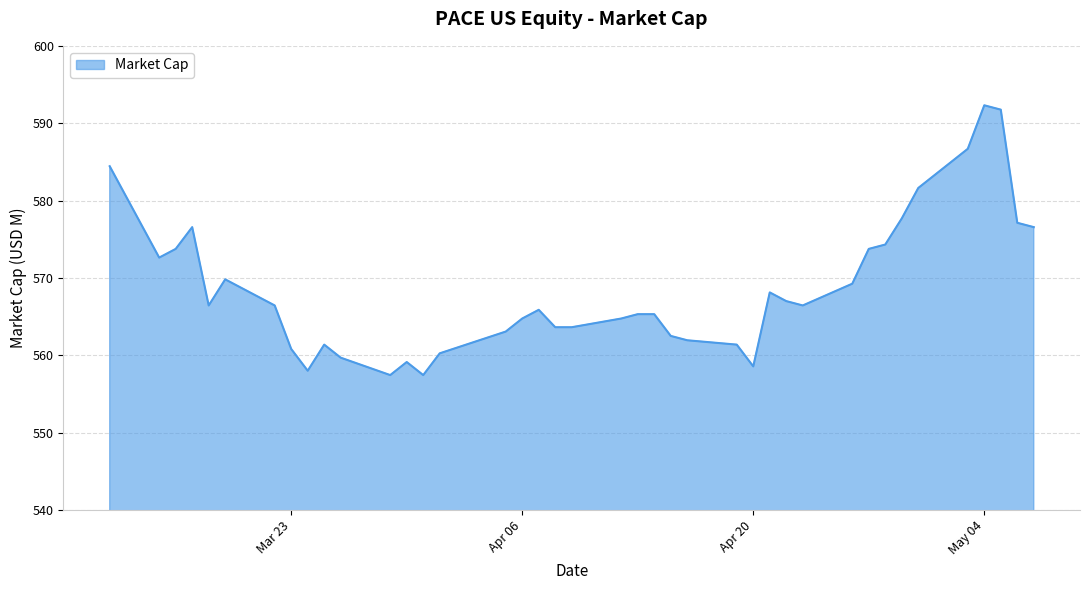

What is the difference between the maximum and minimum values?

34.9